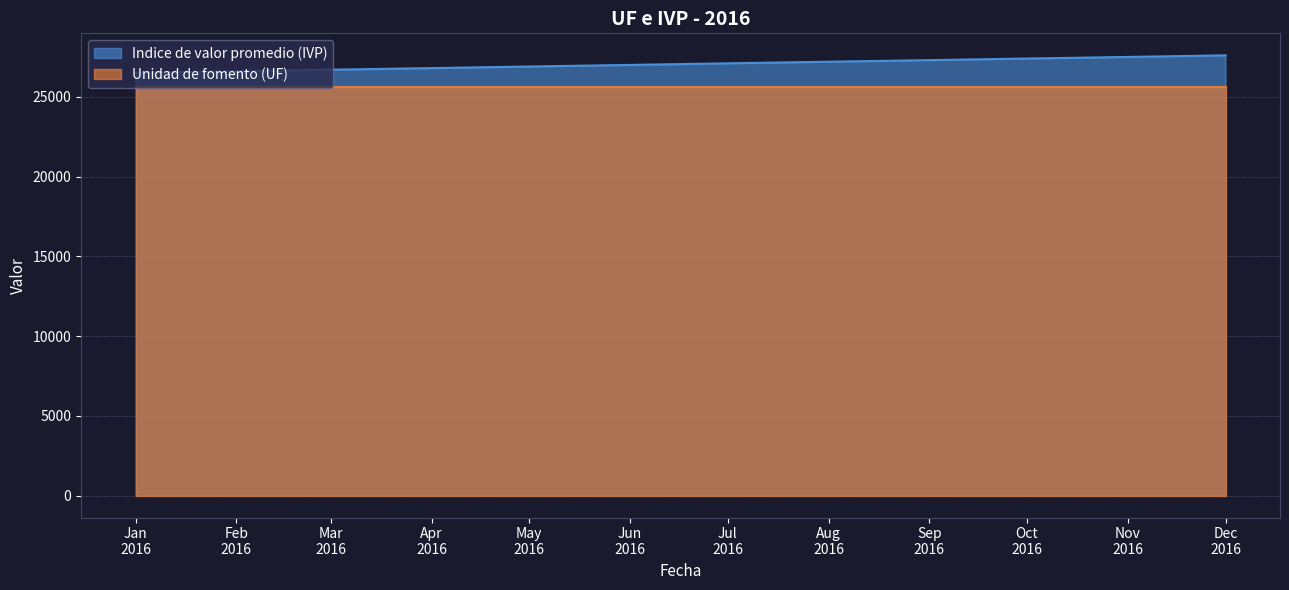

Rank the series by their average value, from lowest to highest.

Unidad de fomento (UF), Indice de valor promedio (IVP)